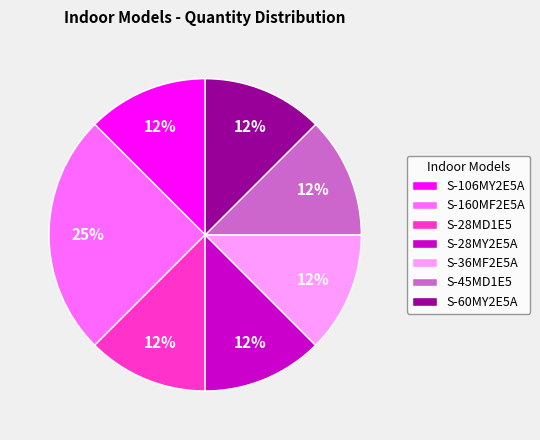

How many slices are in this pie chart?

7